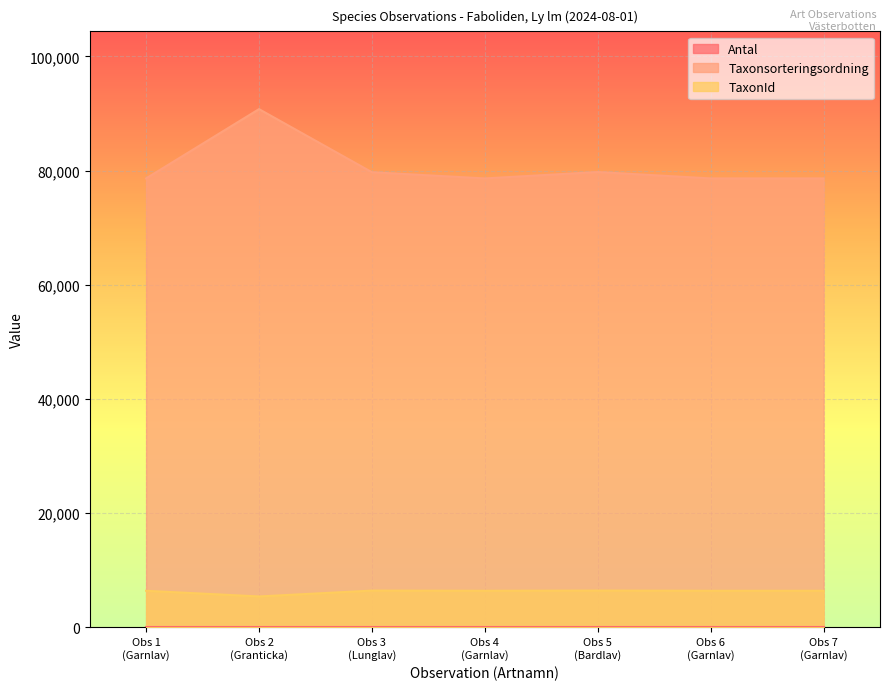

Count the number of categories in the chart.

7